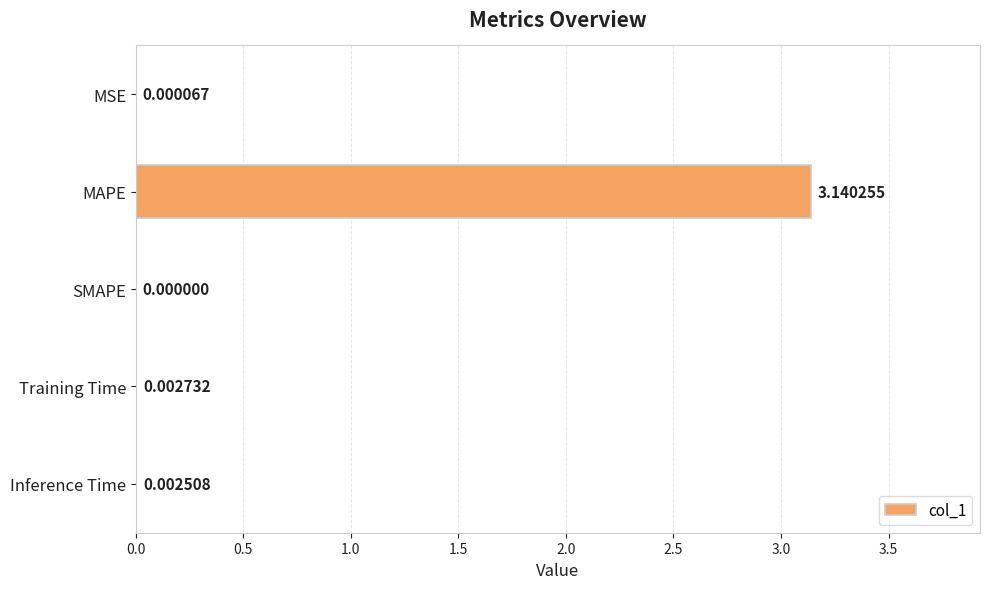

At which category does the chart reach its peak across all series?

MAPE